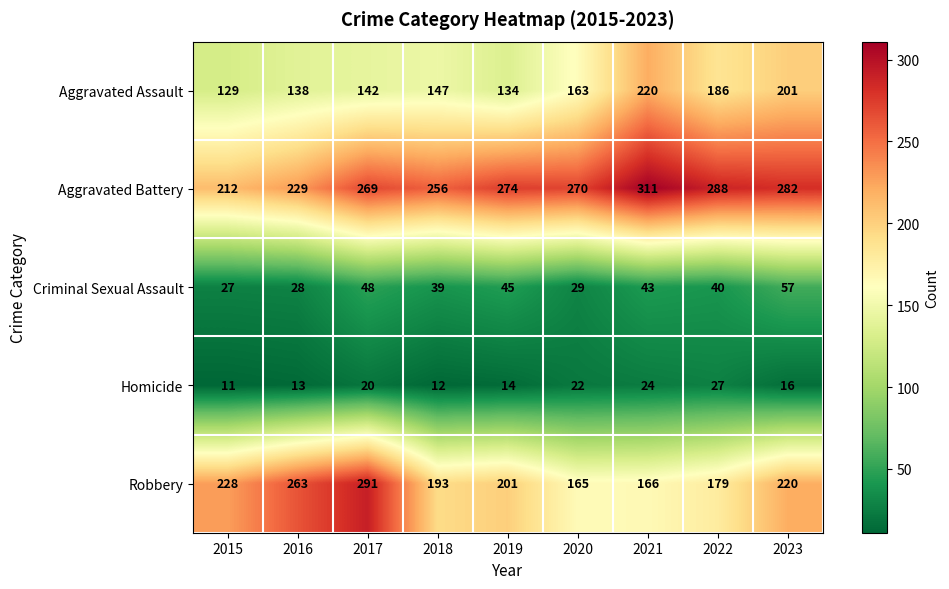

What is the difference between the highest and lowest values at 2017?

271